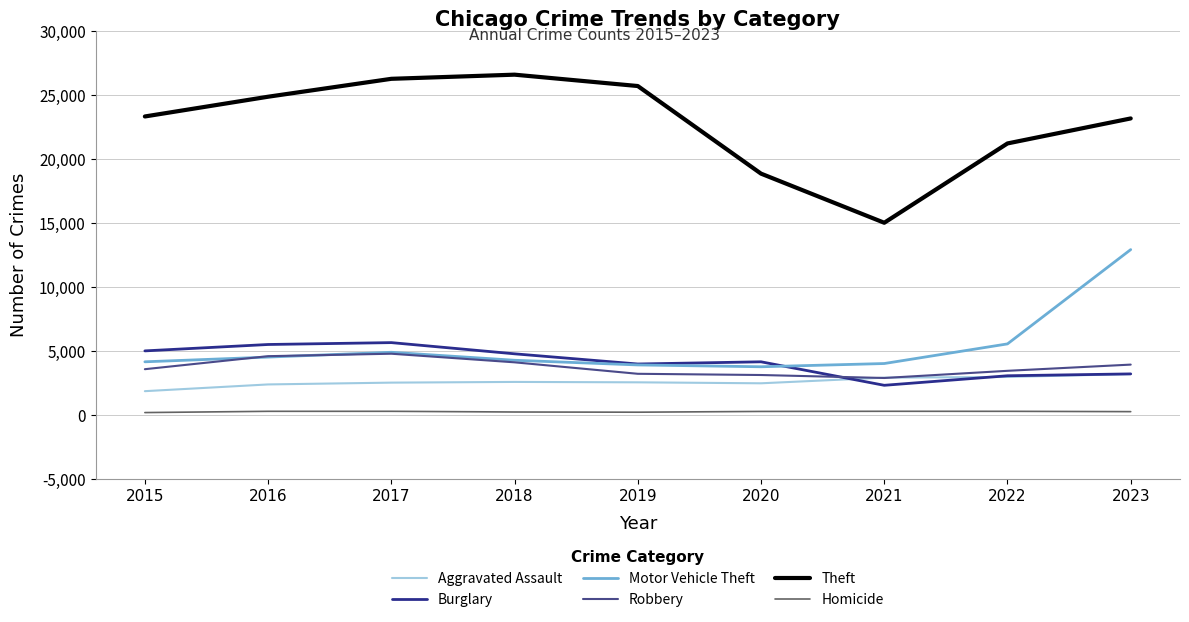

What is the average value of the Burglary series?

4191